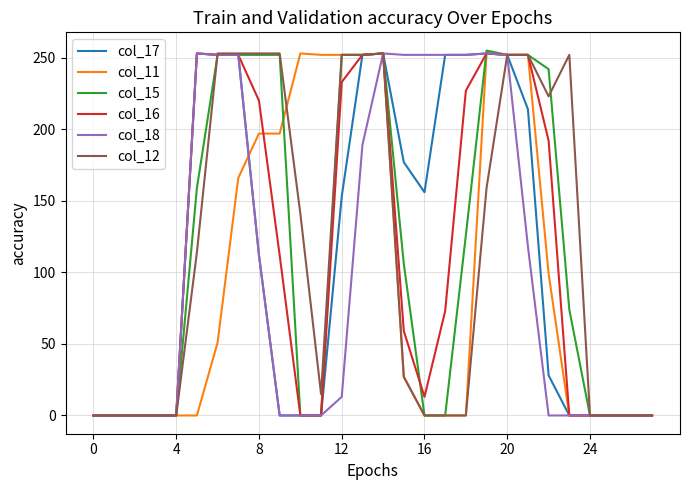

True or false: col_15 and col_17 cross at least once.

True